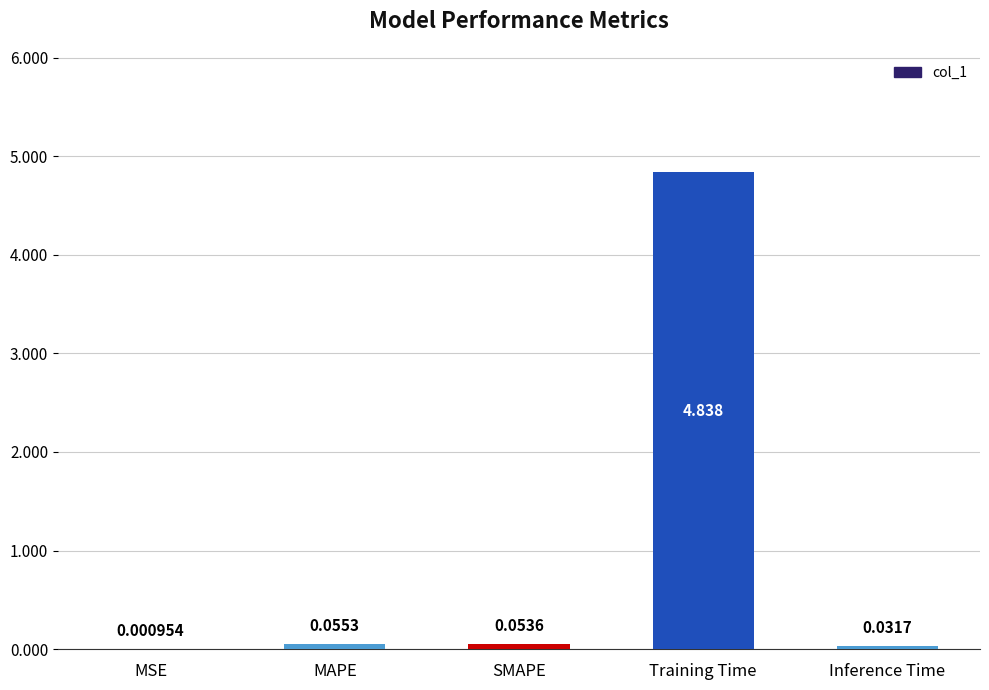

How many series are shown in this chart?

1